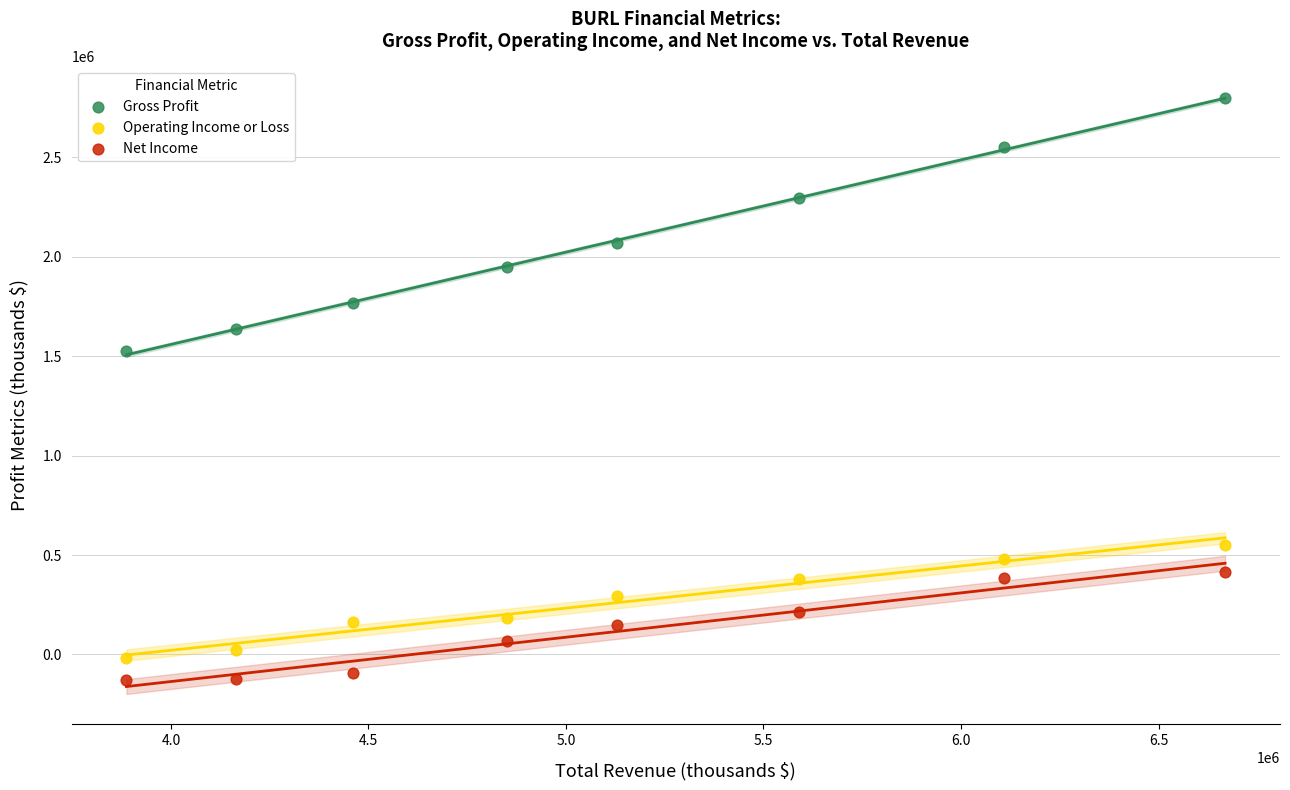

Across all data points, what is the range of Y values (max minus min)?

2929900